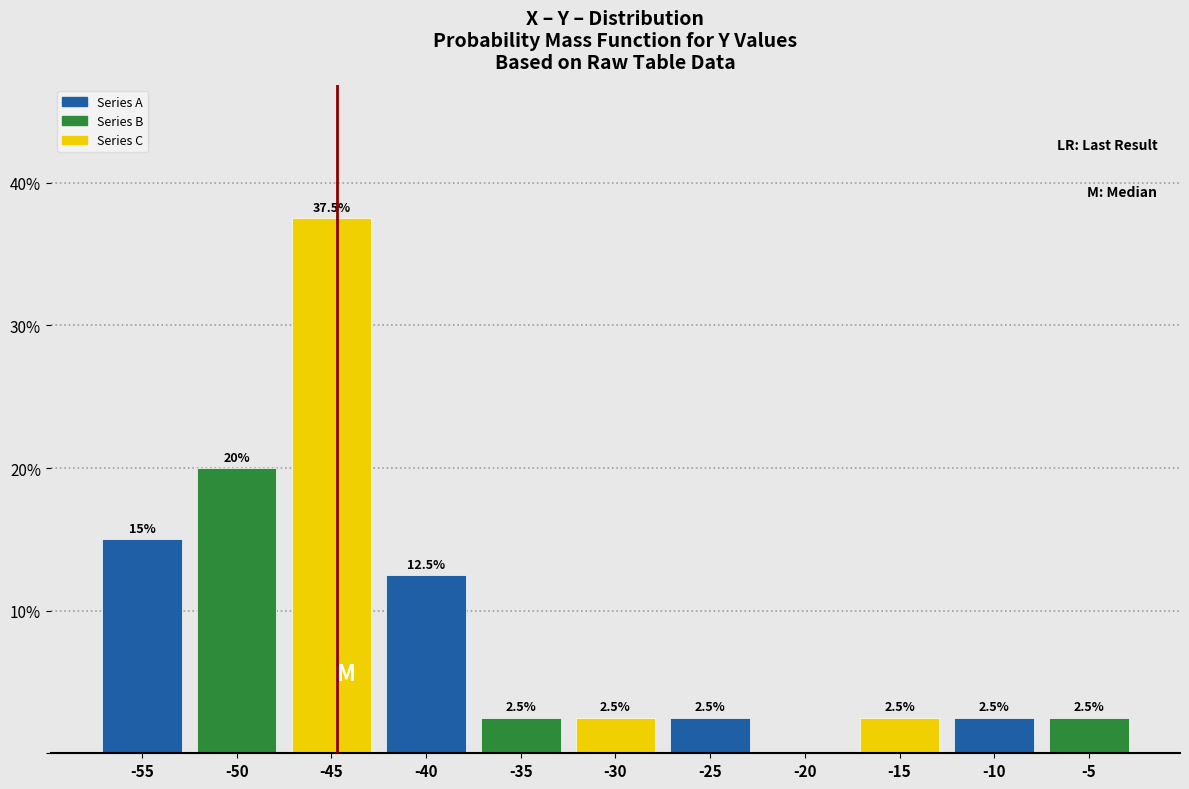

Reading right to left, list all the values displayed in this chart.

-5=2.5	-10=2.5	-15=2.5	-20=0.0	-25=2.5	-30=2.5	-35=2.5	-40=12.5	-45=37.5	-50=20.0	-55=15.0